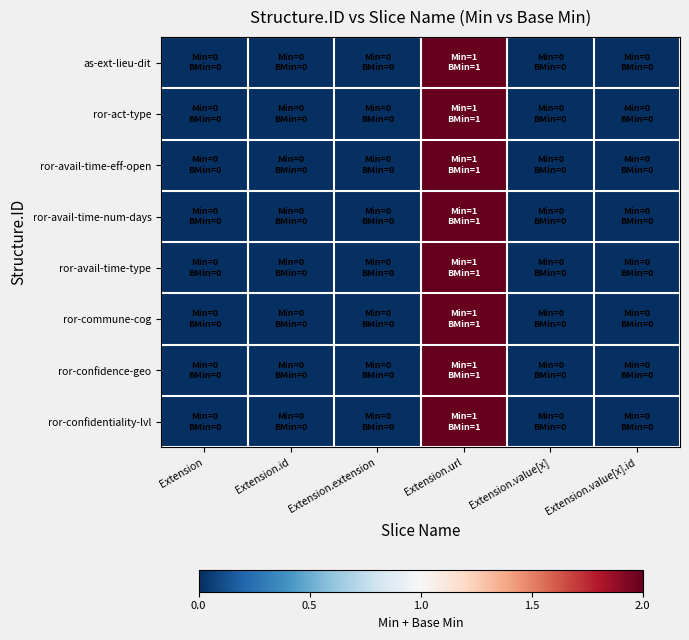

Which series has the largest range (max minus min)?

as-ext-lieu-dit